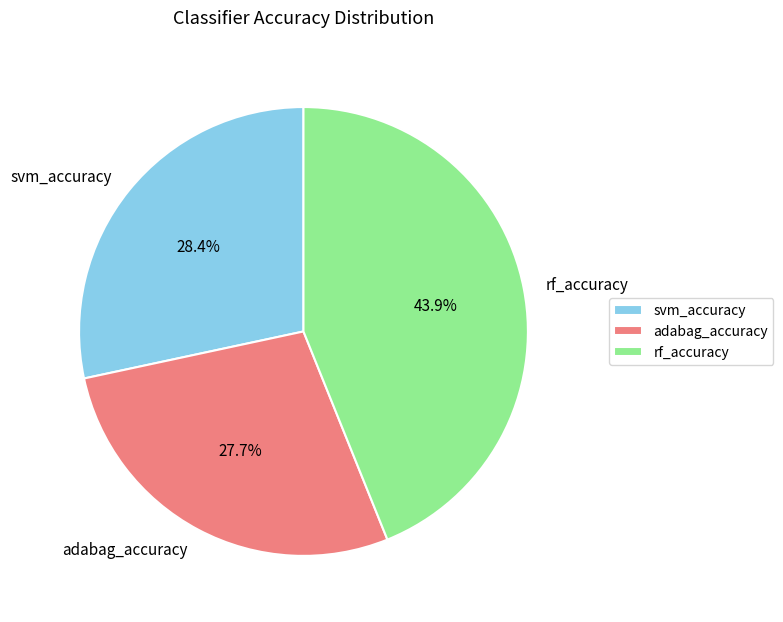

The rf_accuracy slice represents 44% of the pie. True or false?

True